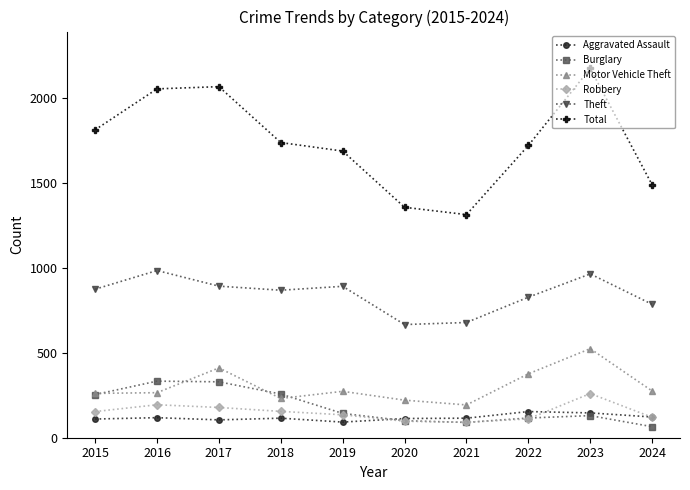

Which series has the largest range (max minus min)?

Total